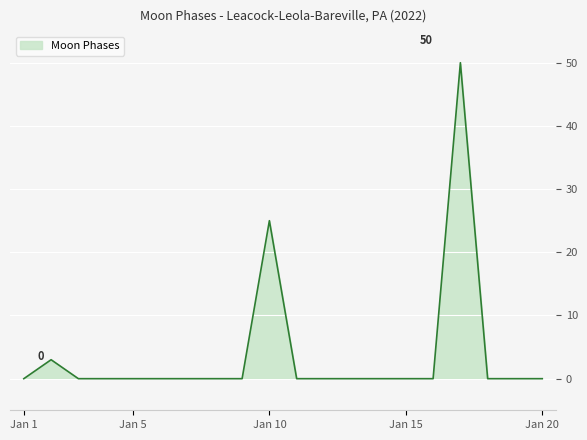

What is the greatest value displayed?

50